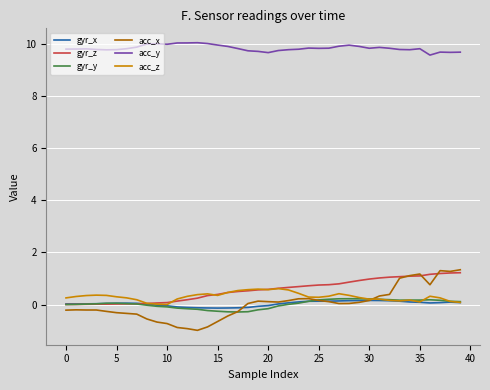

Which series has the widest spread of values?

acc_x